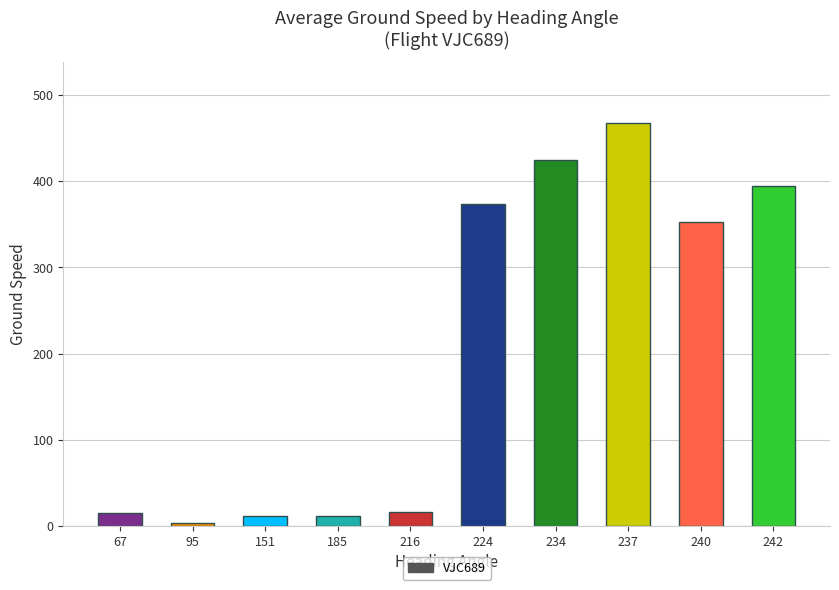

What is the difference between the maximum and minimum values?

465.0